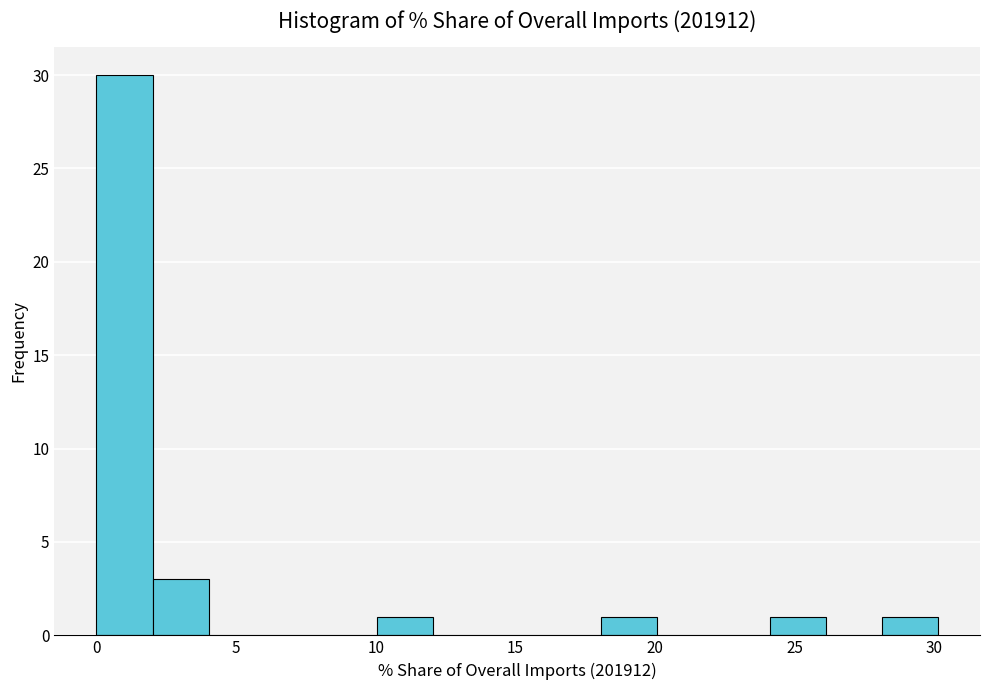

Reading left to right, list every bar in this chart as the range it spans on the x-axis followed by its height. Neither the bar edges nor the heights are printed on the chart, so give them approximately, as read against the axes.

0 to 2: 30
2 to 4: 3
4 to 6: 0
6 to 8: 0
8 to 10: 0
10 to 12: 1
12 to 14: 0
14 to 16: 0
16 to 18: 0
18 to 20: 1
20 to 22: 0
22 to 24: 0
24 to 26: 1
26 to 28: 0
28 to 30: 1